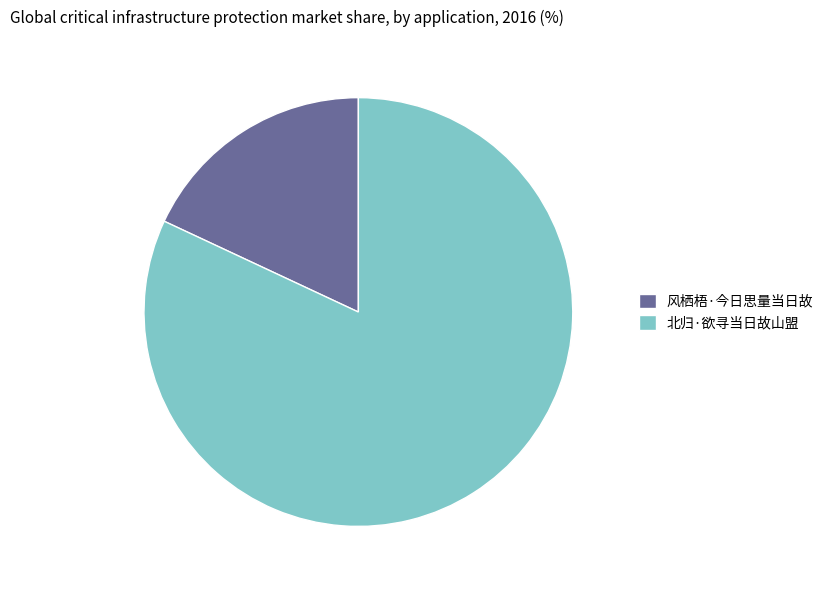

Do 北归·欲寻当日故山盟 and 风栖梧·今日思量当日故 together represent more than half of the pie?

Yes